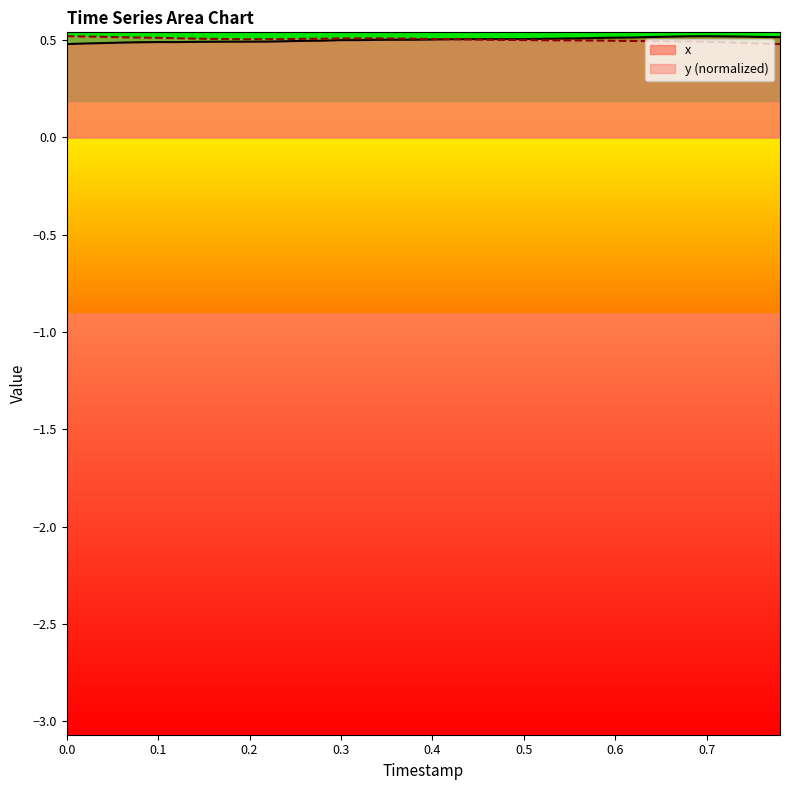

At how many categories does at least one series exceed 0?

40